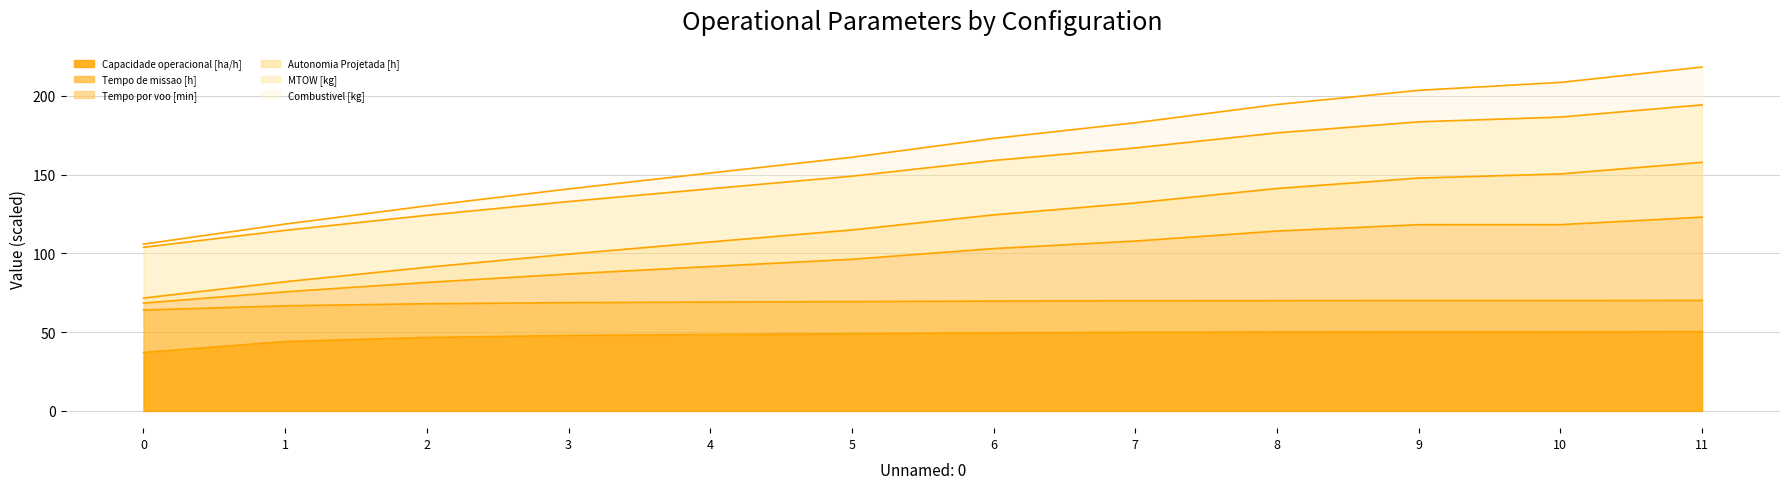

At which label is Capacidade operacional [ha/h] closest to 43?

1